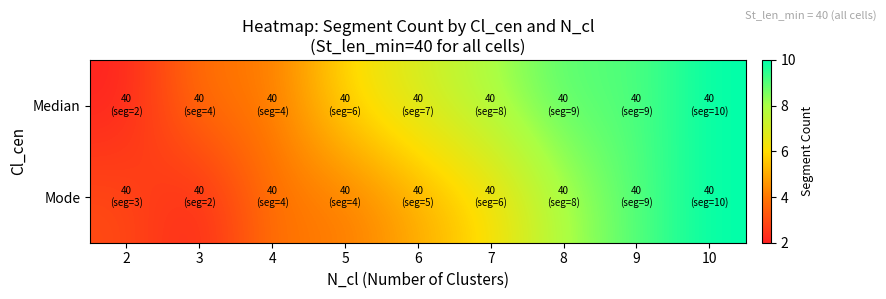

At which category is the sum across all series the highest?

10